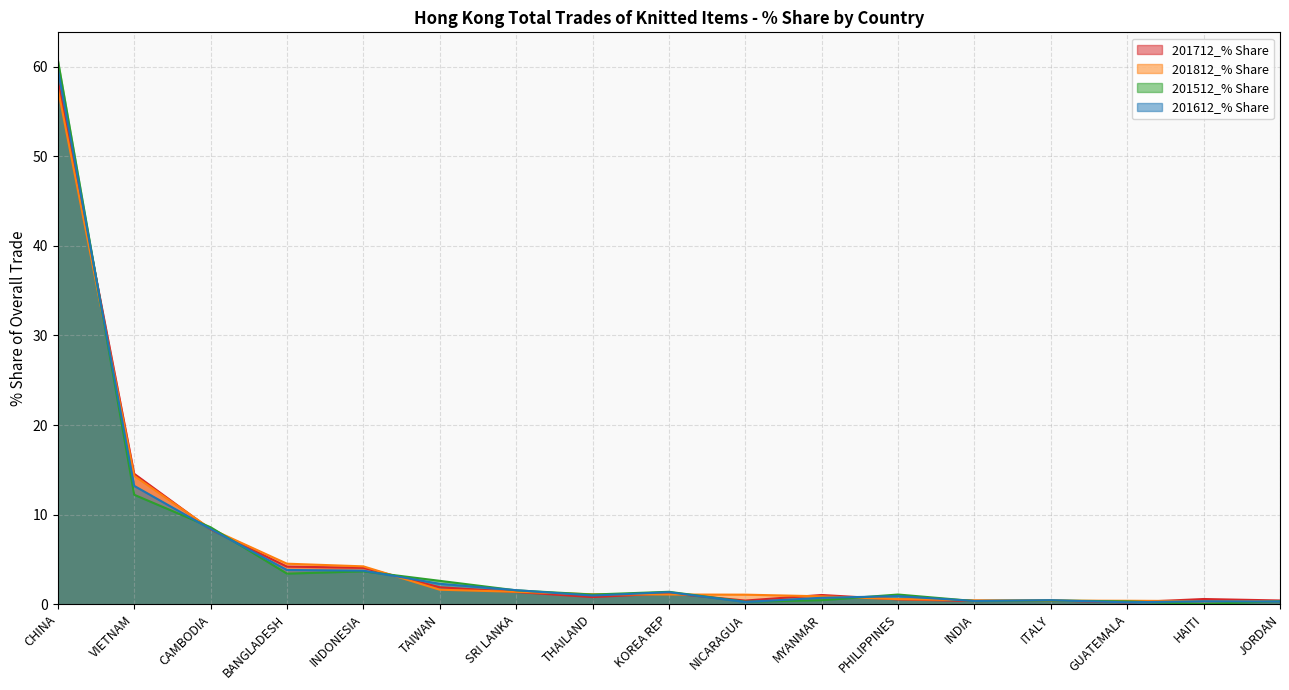

How many categories are shown in the chart?

17